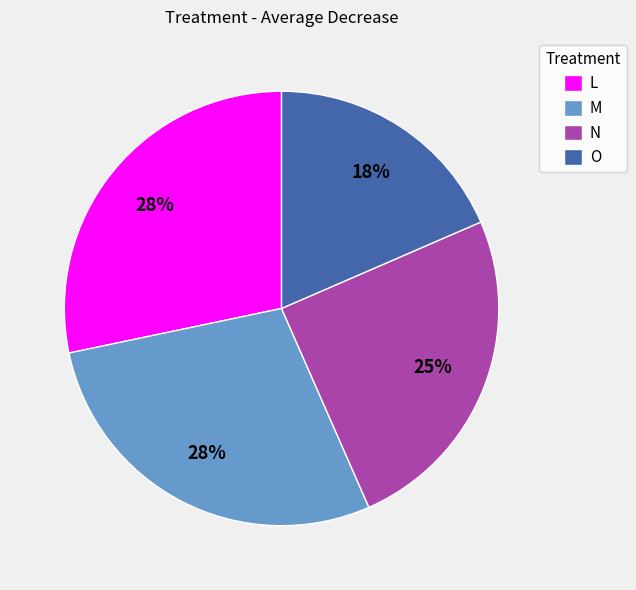

Do L and O together represent more than half of the pie?

No